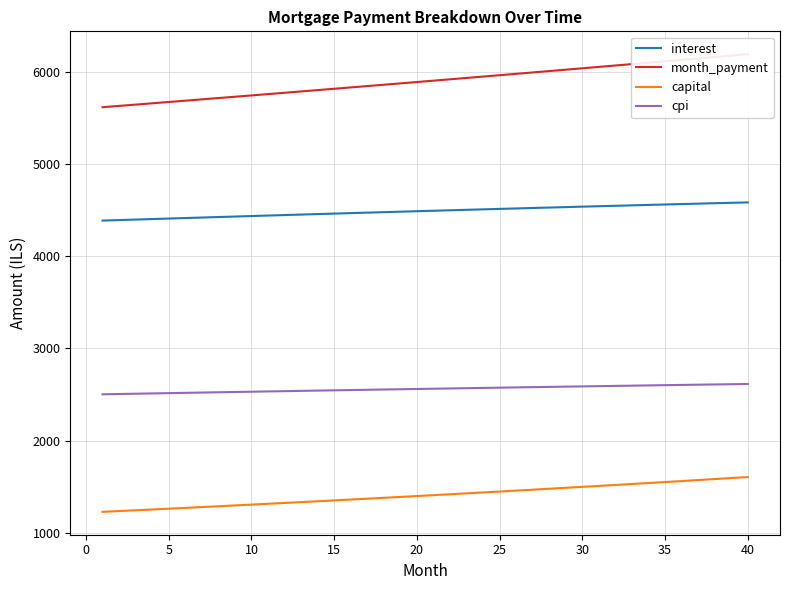

At how many categories does at least one series exceed 3557?

40